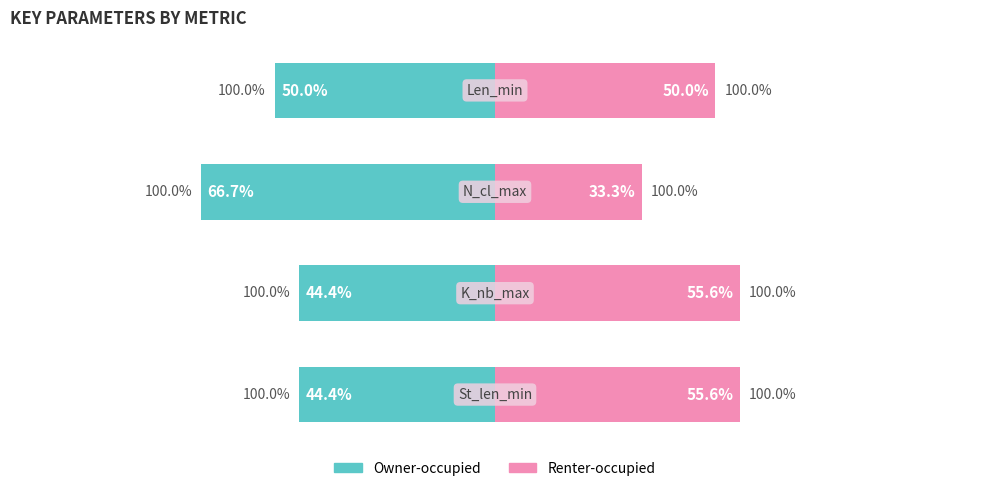

The Owner-occupied series shows 44.4 at 1. True or false?

True